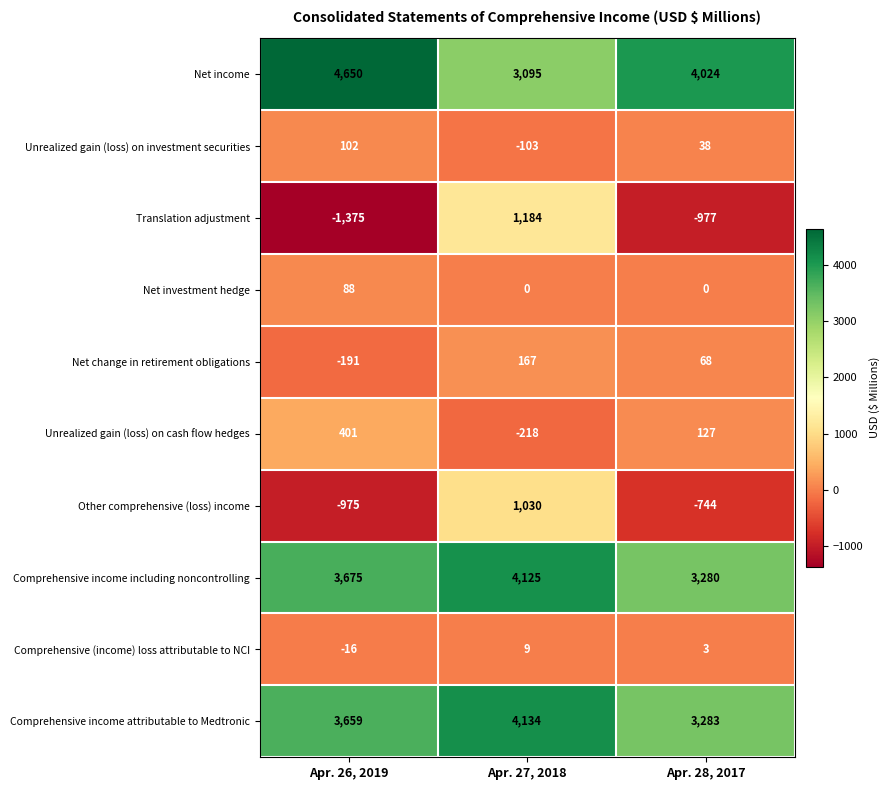

Which series has the largest total across all categories?

Net income